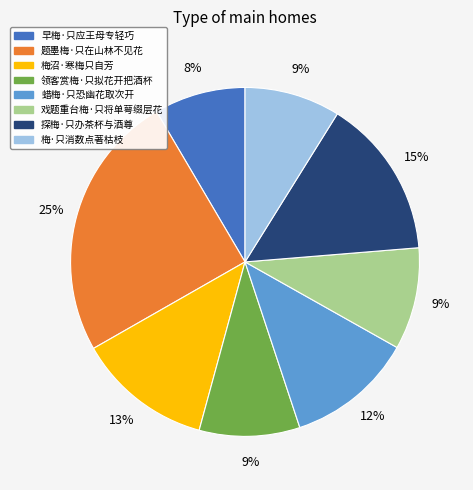

To the nearest percent, what is the difference between the 梅·只消数点著枯枝 and 梅沼·寒梅只自芳 slice percentages?

4%